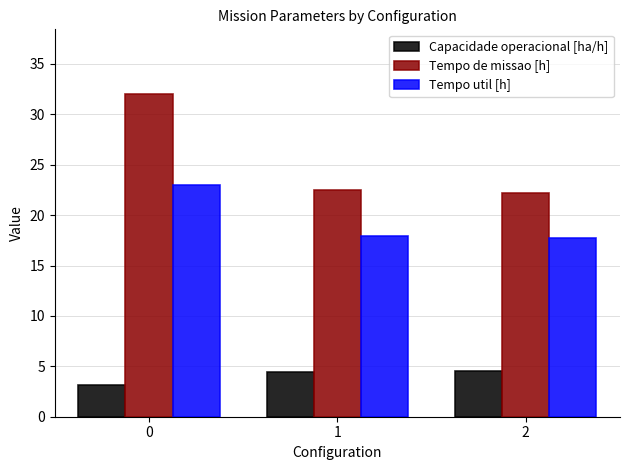

What is the minimum value shown in the chart?

3.1